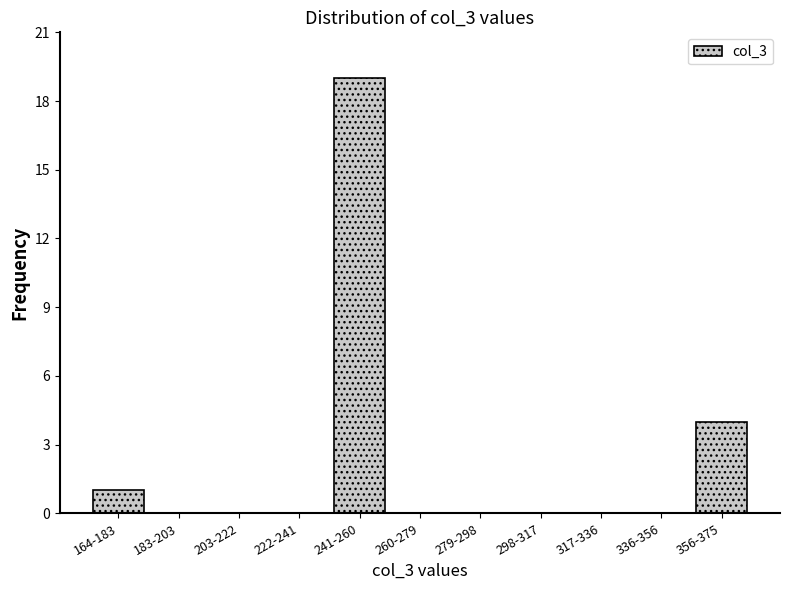

Reading right to left, what are all the values shown in this chart?

356-375=4	336-356=0	317-336=0	298-317=0	279-298=0	260-279=0	241-260=19	222-241=0	203-222=0	183-203=0	164-183=1